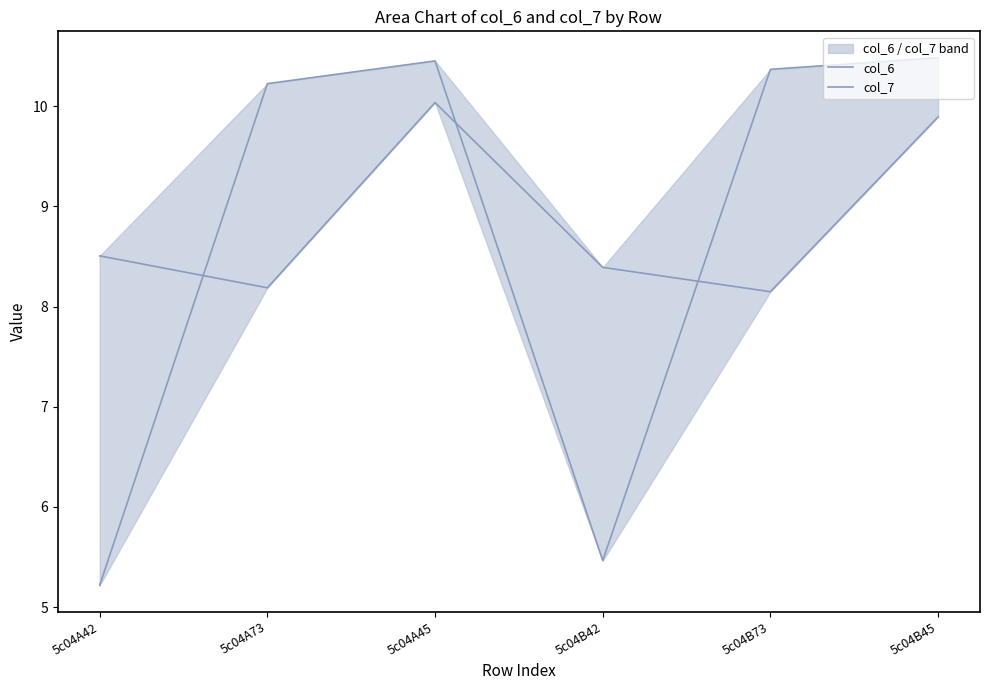

In col_6, how many points are lower than both neighbors (excluding endpoints)?

2